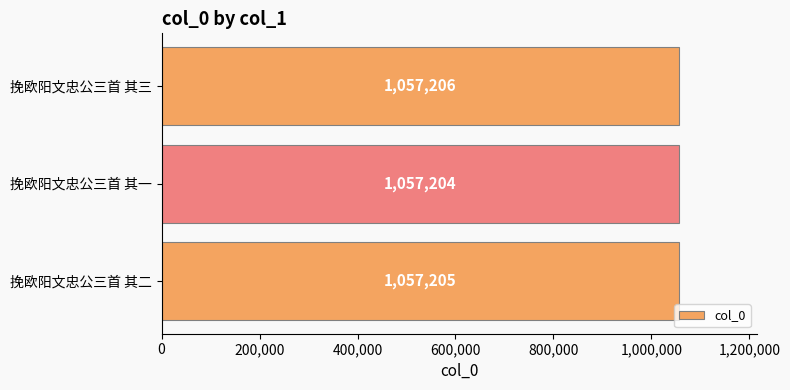

What is the difference between the maximum and second lowest values?

1